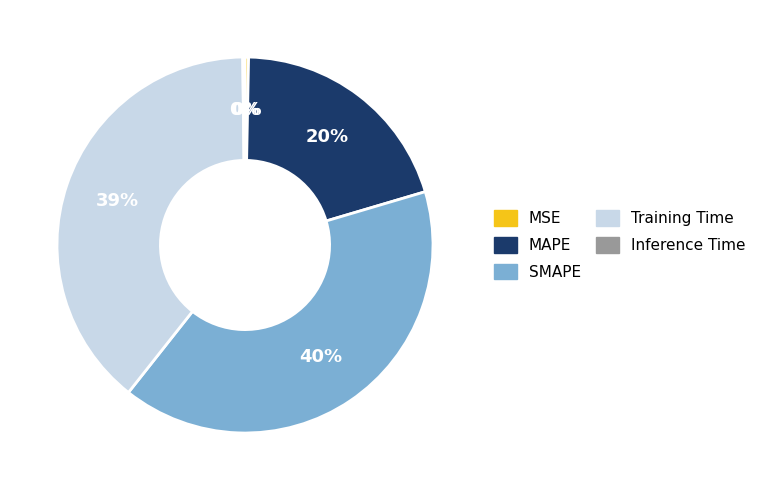

Is there a majority slice in this chart?

No